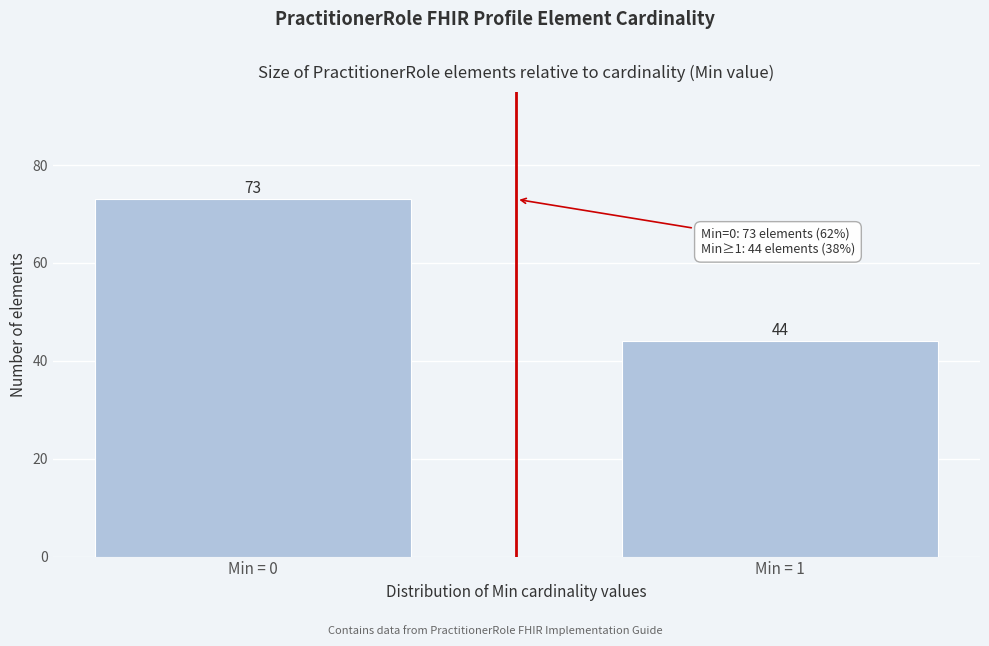

Reading right to left, what are all the values shown in this chart?

Min = 1=44	Min = 0=73